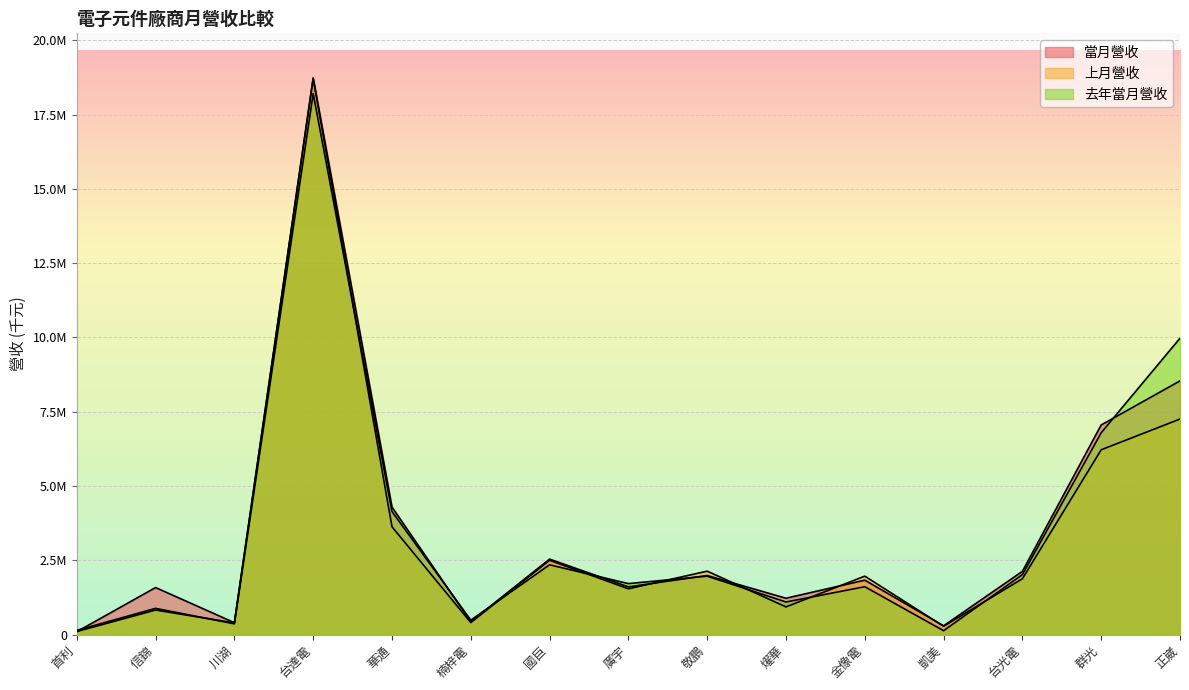

The value of 當月營收 at 燿華 is 1919266. True or false?

False